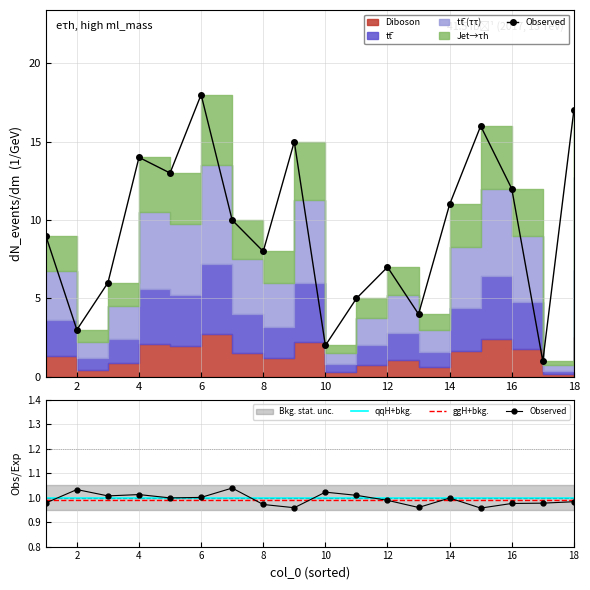

What is the average value of the Observed series?

1.0